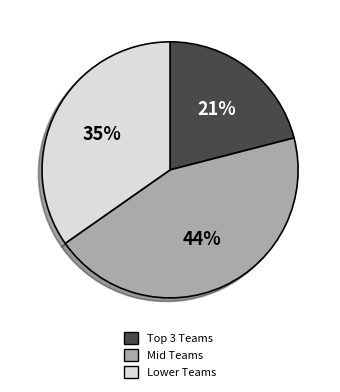

To the nearest percent, what is the average slice percentage?

33%